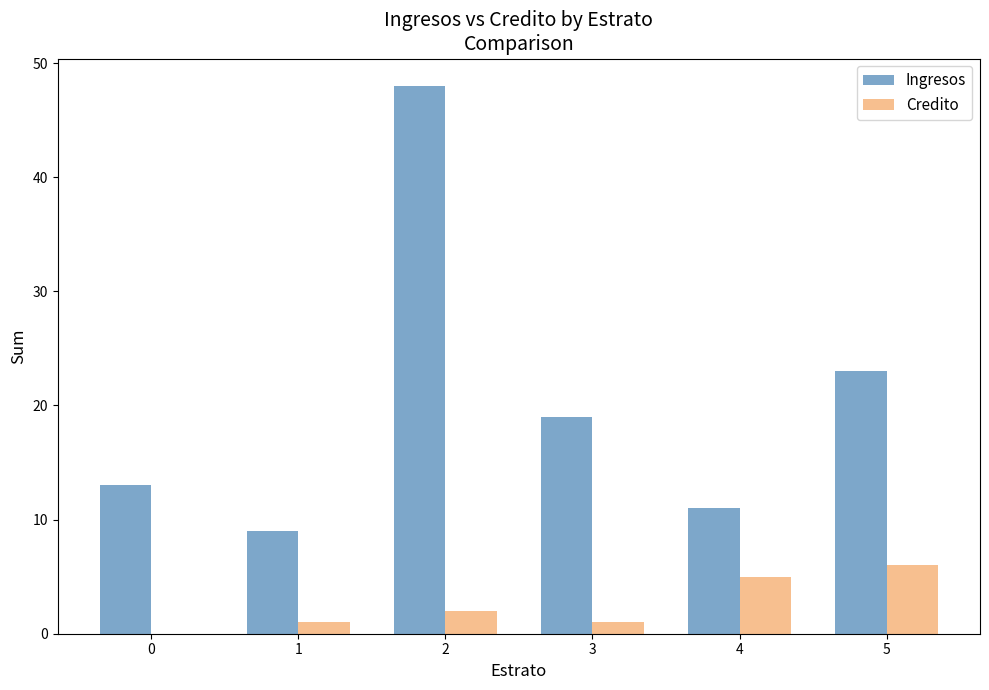

Reading left to right, list all the values displayed in this chart.

Ingresos: 13	9	48	19	11	23
Credito: 0	1	2	1	5	6